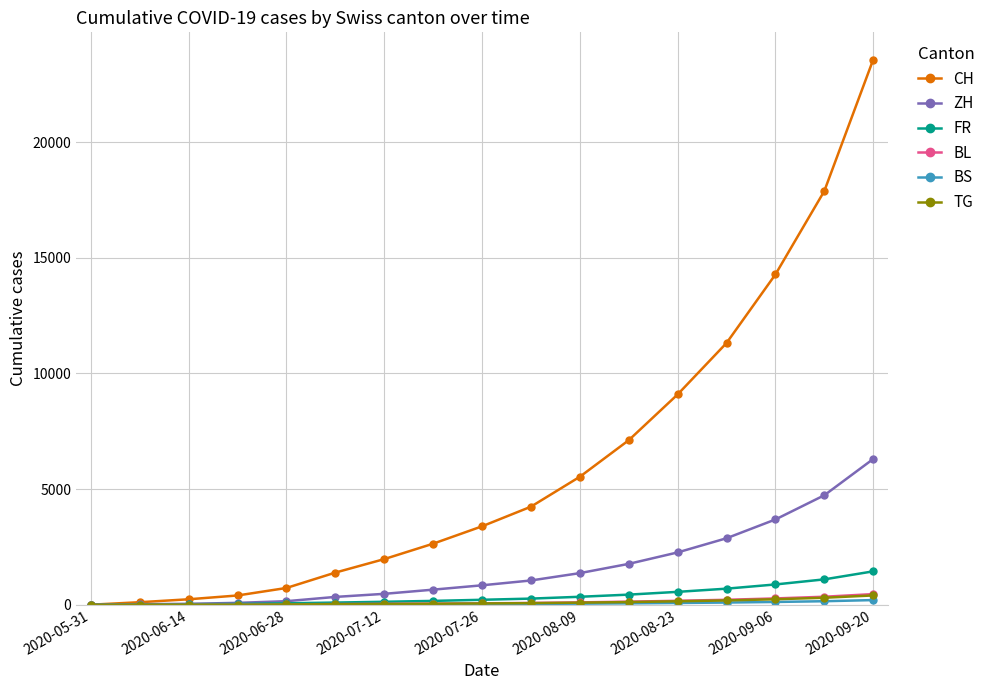

How many distinct data groups are displayed?

6